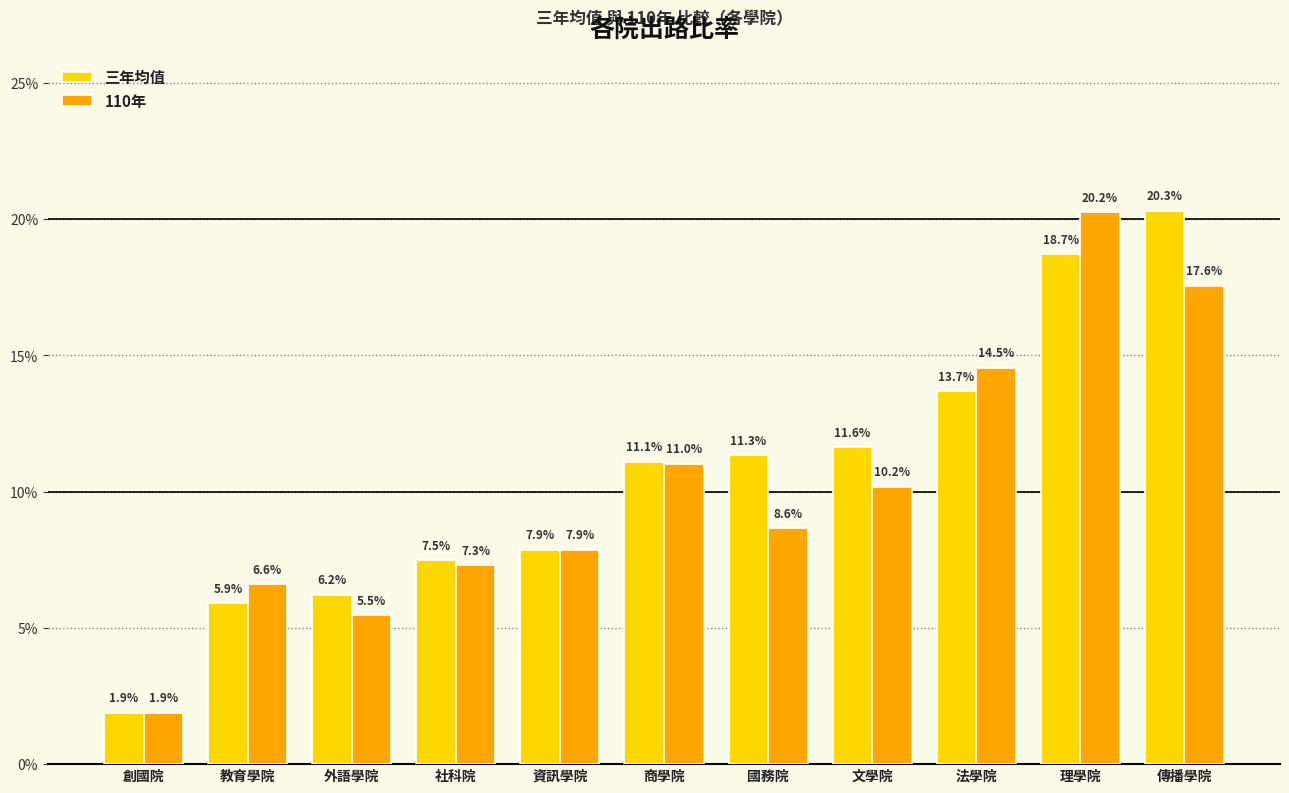

Reading left to right, what are all the values shown in this chart?

三年均值: 0.0	0.1	0.1	0.1	0.1	0.1	0.1	0.1	0.1	0.2	0.2
110年: 0.0	0.1	0.1	0.1	0.1	0.1	0.1	0.1	0.1	0.2	0.2